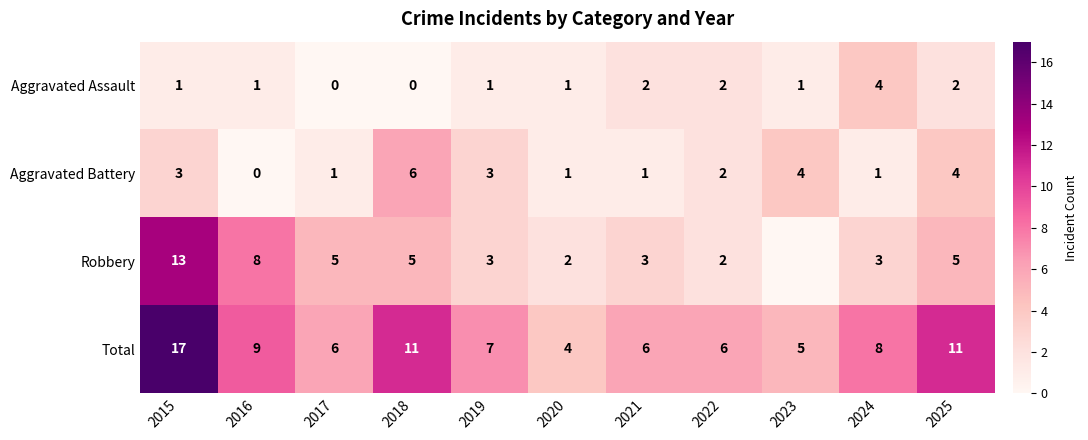

Which category has the highest value in the Aggravated Assault series?

2024